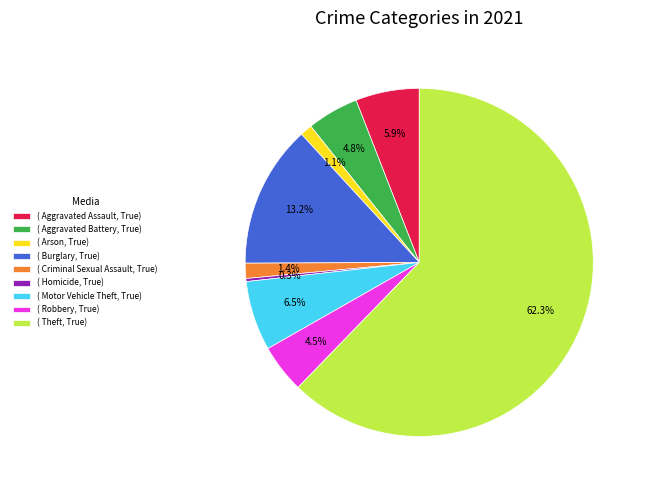

Rank the categories by value from highest to lowest.

( Theft, True), ( Burglary, True), ( Motor Vehicle Theft, True), ( Aggravated Assault, True), ( Aggravated Battery, True), ( Robbery, True), ( Criminal Sexual Assault, True), ( Arson, True), ( Homicide, True)